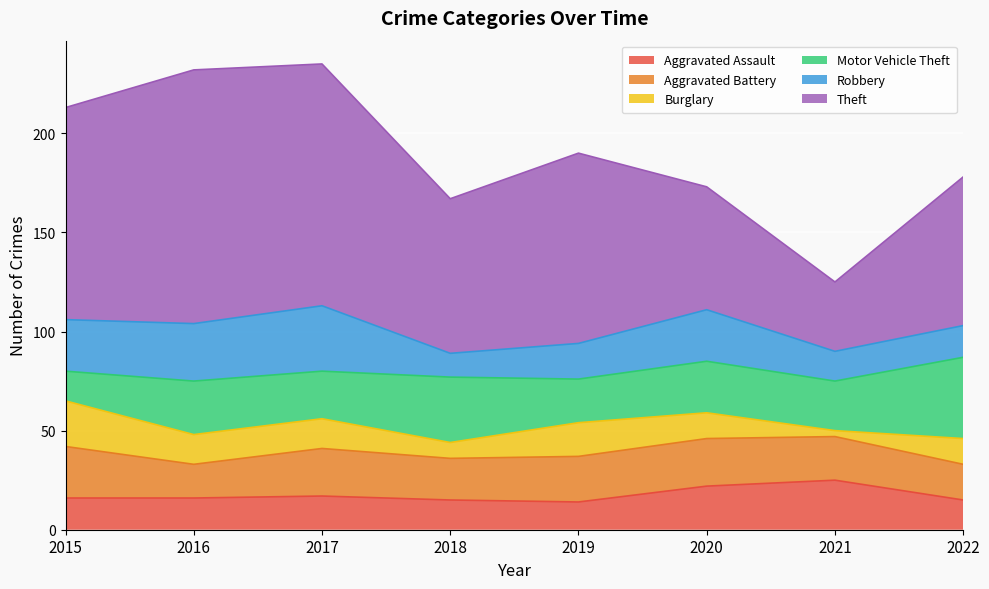

Which category has the lowest value in the Motor Vehicle Theft series?

2015